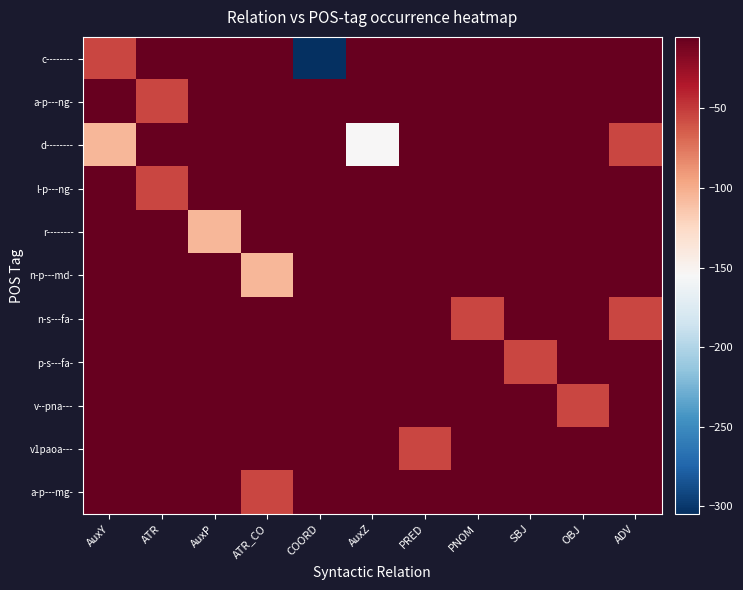

What is the spread (max minus min) of values at PNOM?

50.0